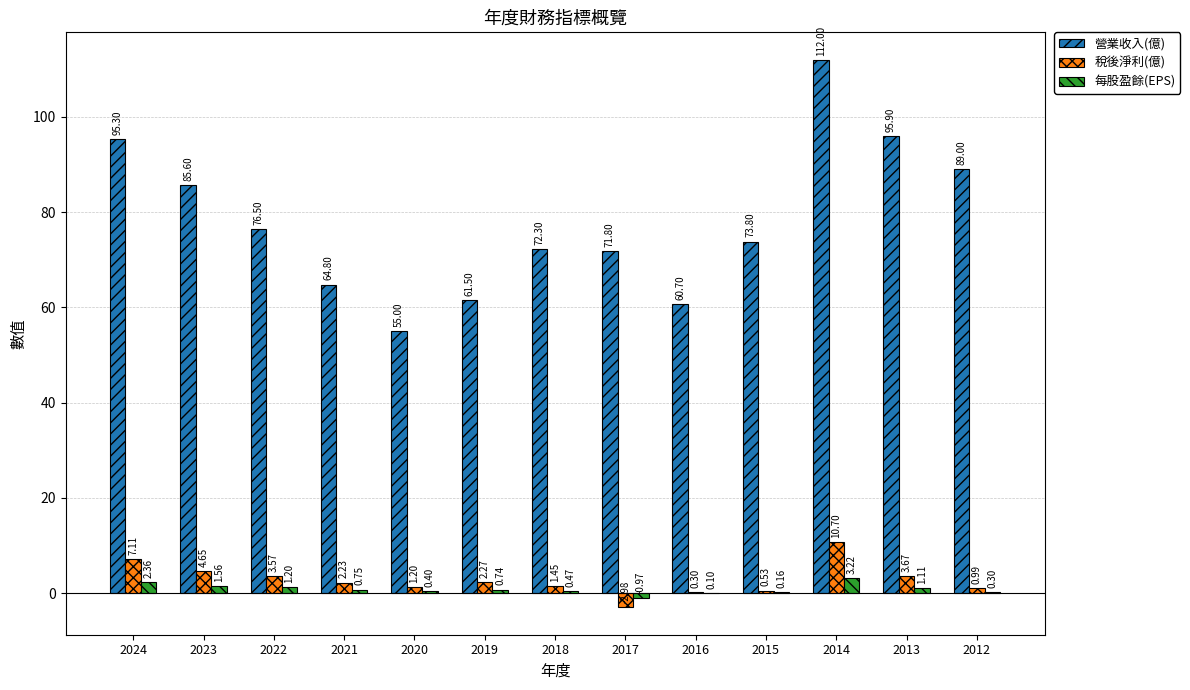

Which series changed the most between 2019 and 2015?

營業收入(億)